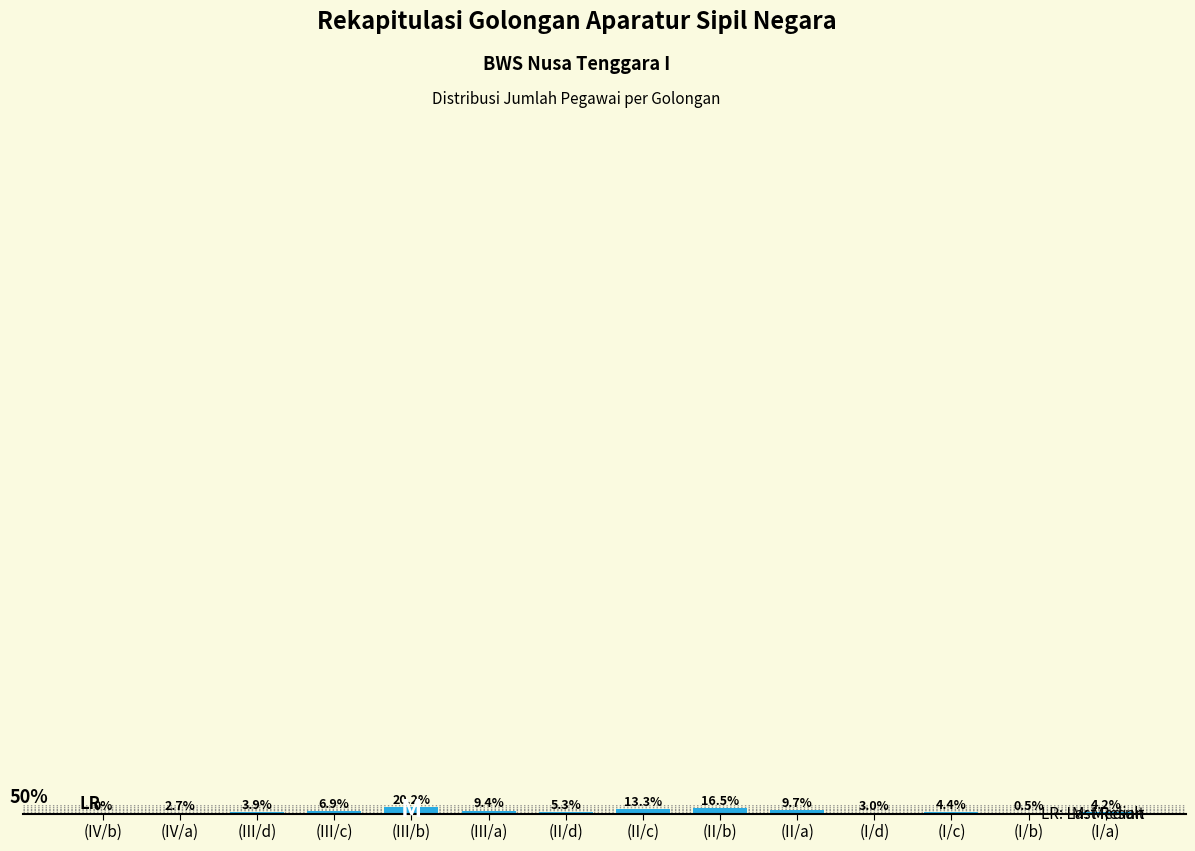

At which label does the data first exceed 5?

(III/c)